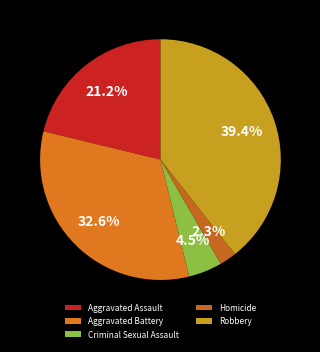

The Homicide slice represents 2% of the pie. True or false?

True